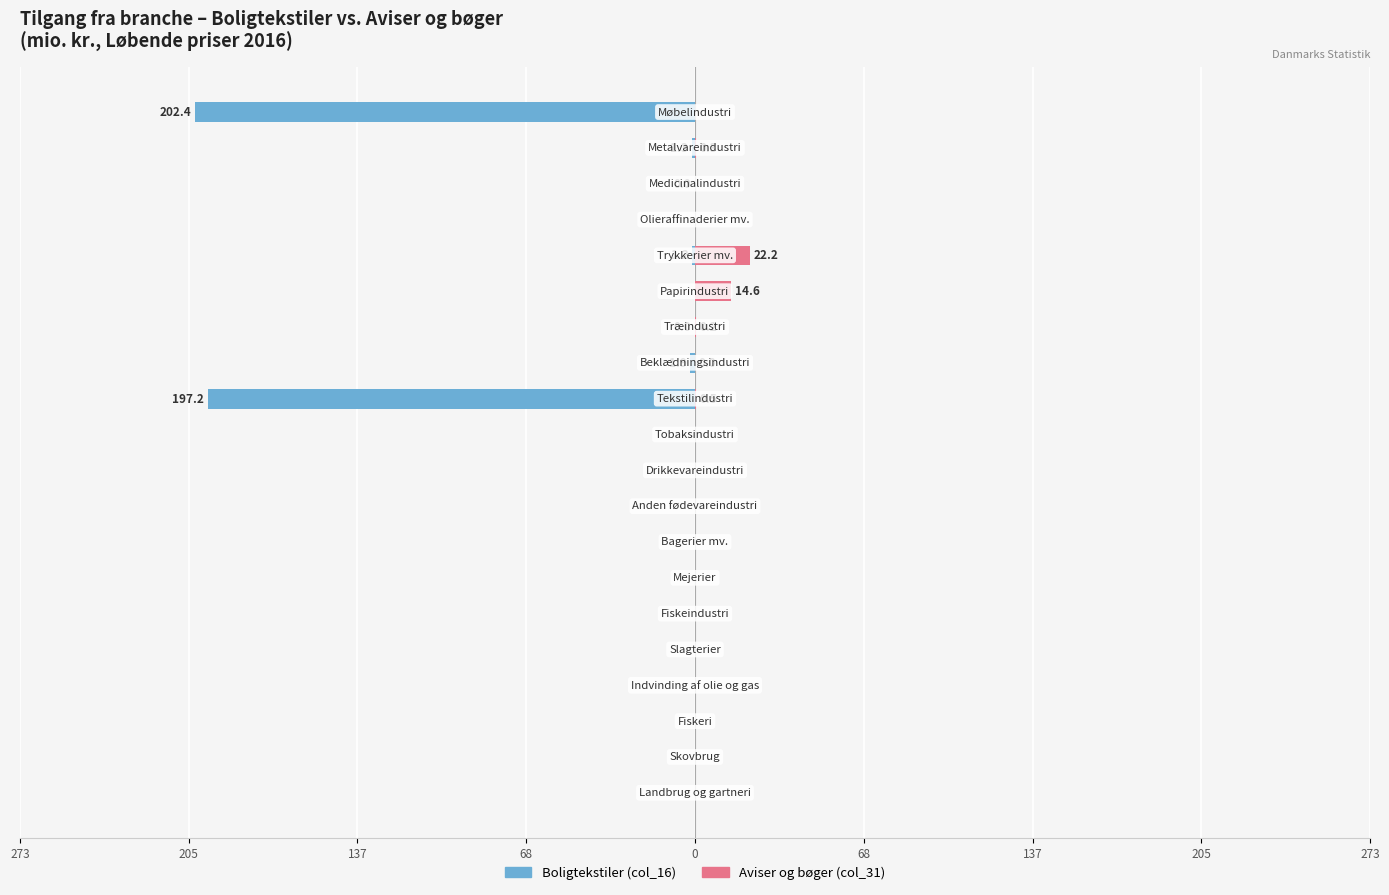

Reading left to right, transcribe all the data shown in this chart.

Boligtekstiler (col_16): 0.0	0.0	0.0	0.0	0.0	0.0	0.0	0.0	0.0	0.0	0.0	-197.2	-1.9	-0.0	0.0	-1.2	0.0	-0.0	-1.3	-202.4
Aviser og bøger (col_31): 0.0	0.0	0.0	0.0	0.0	0.0	0.0	0.0	0.0	0.0	0.0	0.5	0.0	0.2	14.6	22.2	0.0	0.0	0.3	0.0